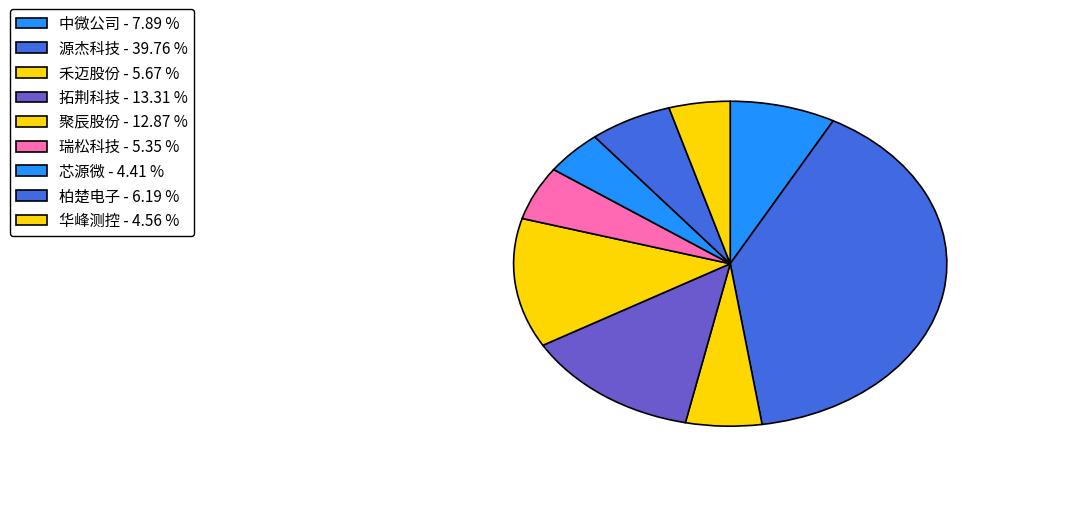

The 禾迈股份 slice represents 18% of the pie. True or false?

False